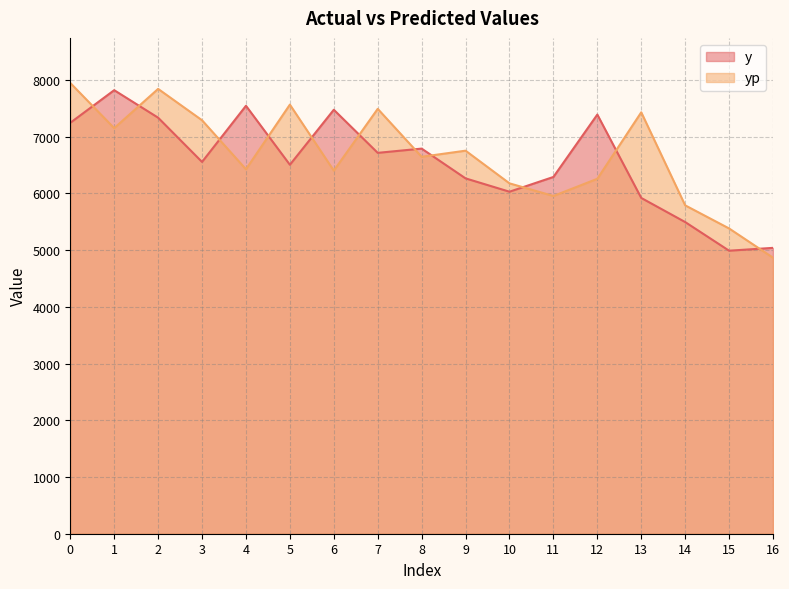

List the labels in order of yp value, largest first.

0, 2, 5, 7, 13, 3, 1, 9, 8, 4, 6, 12, 10, 11, 14, 15, 16